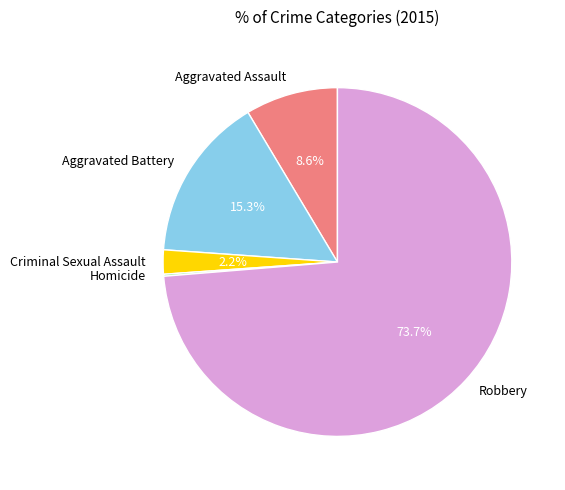

What portion of the pie excludes Robbery?

26.3%